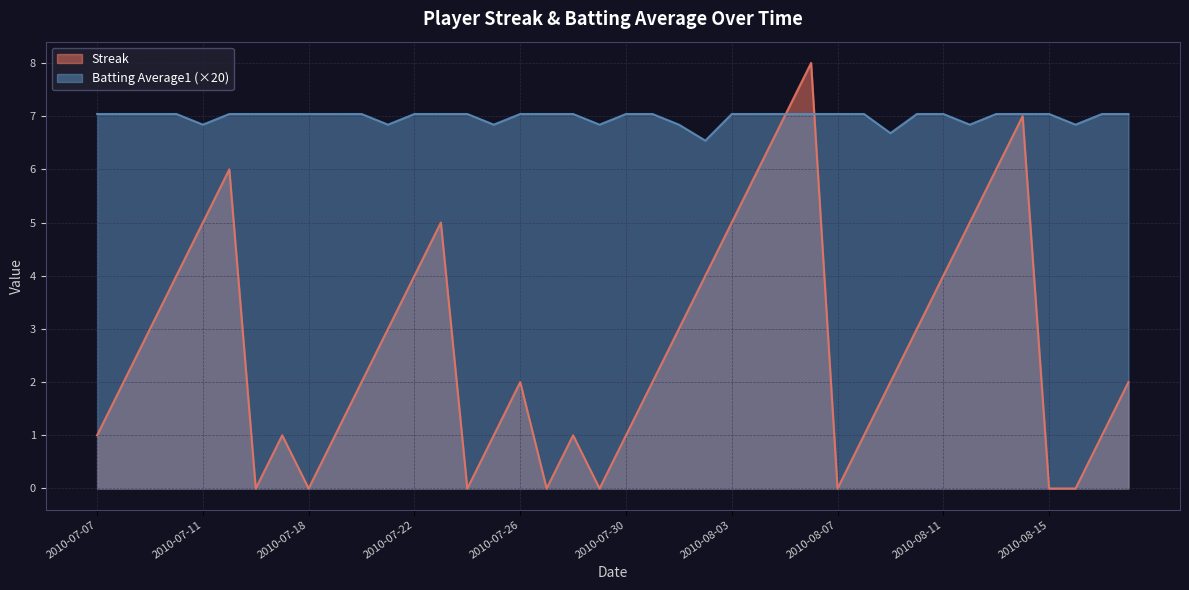

How many interior local valleys does the Streak series have?

6